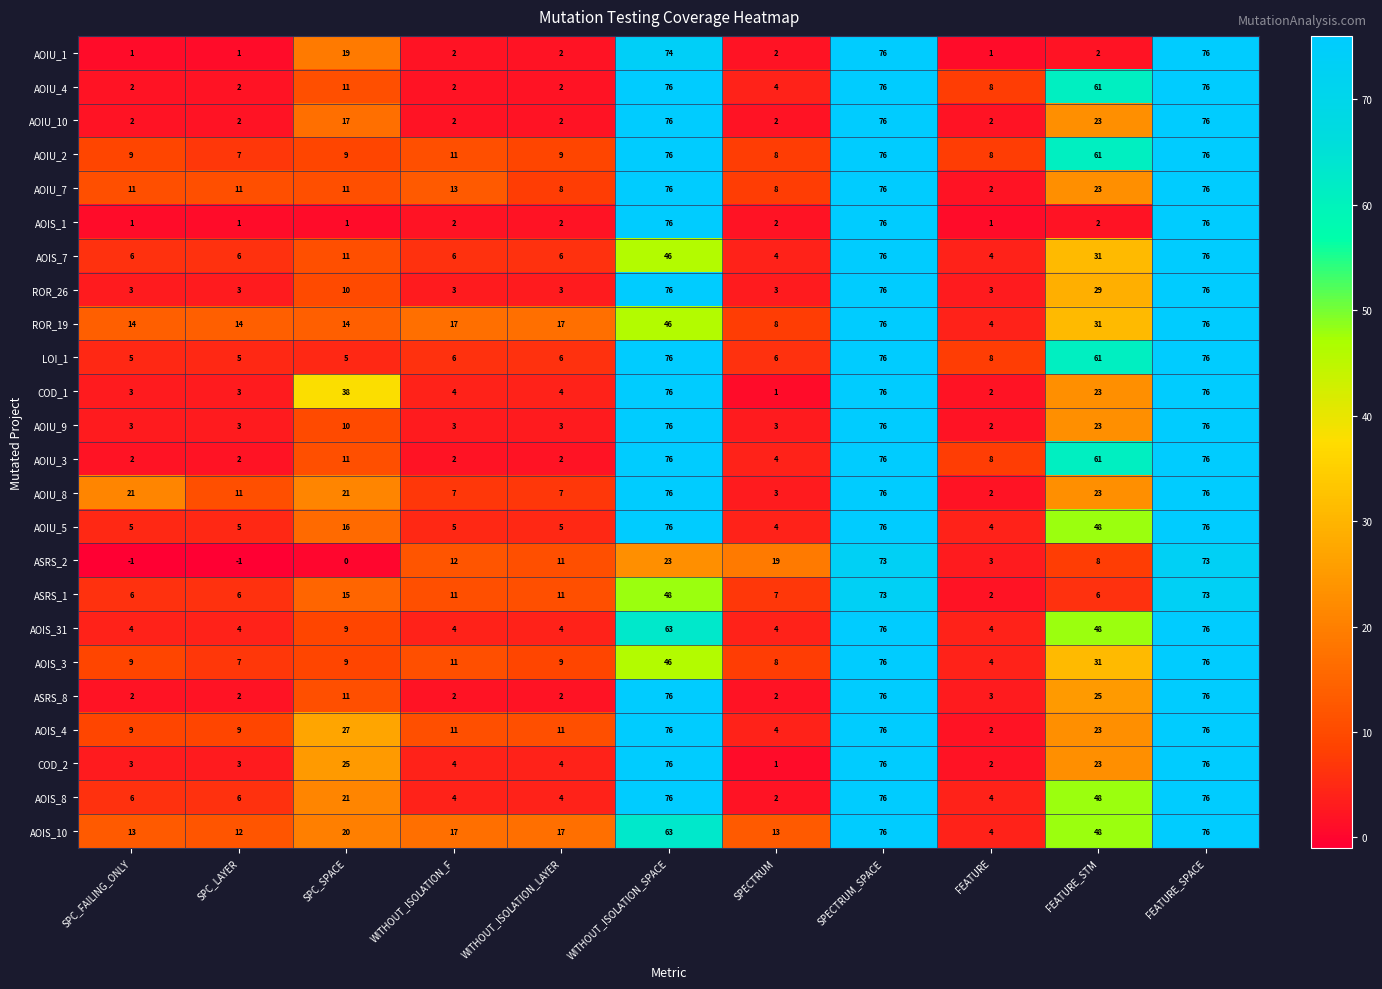

Which series has the largest total across all categories?

AOIS_10